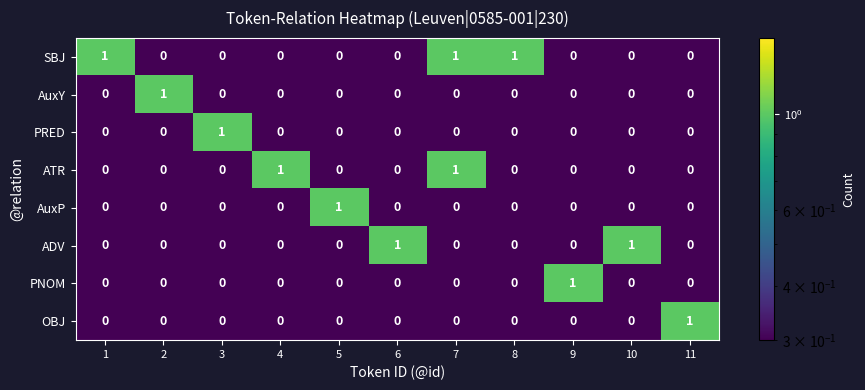

What is the difference between the highest and lowest values at 4?

1